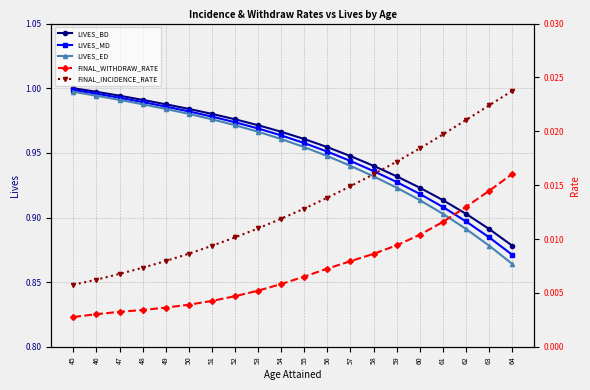

Does the chart have visible grid lines?

Yes